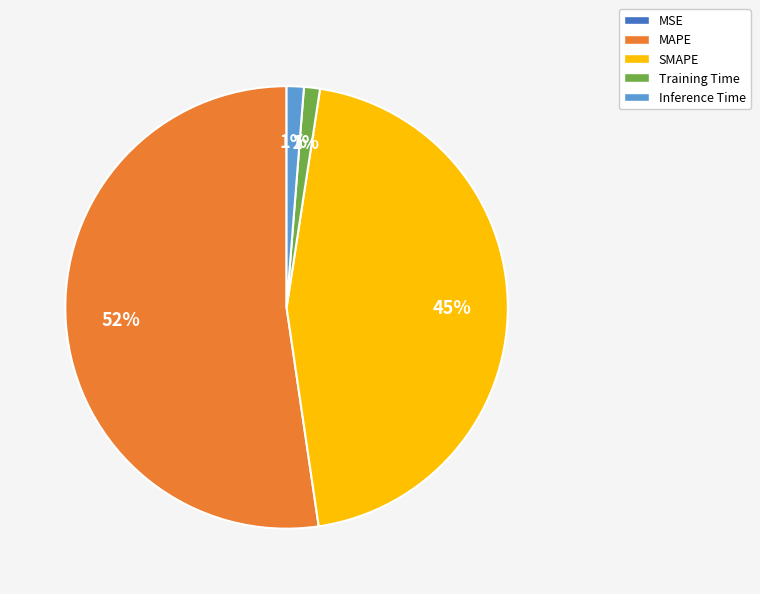

What is the majority slice?

MAPE